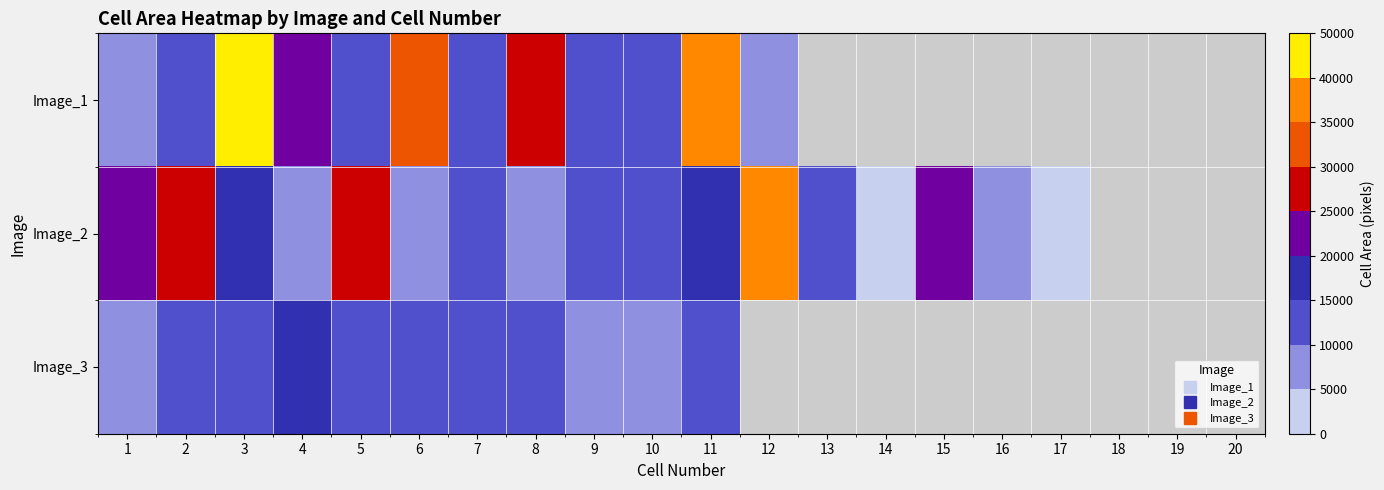

Which series has the largest range (max minus min)?

Image_1